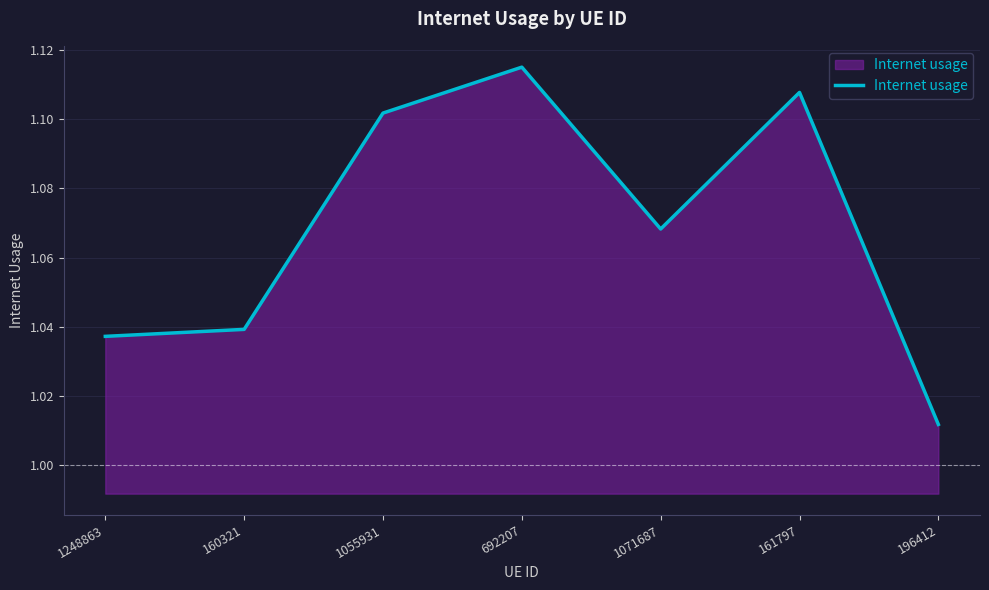

True or false: there are more than 2 points higher than both neighbors.

False